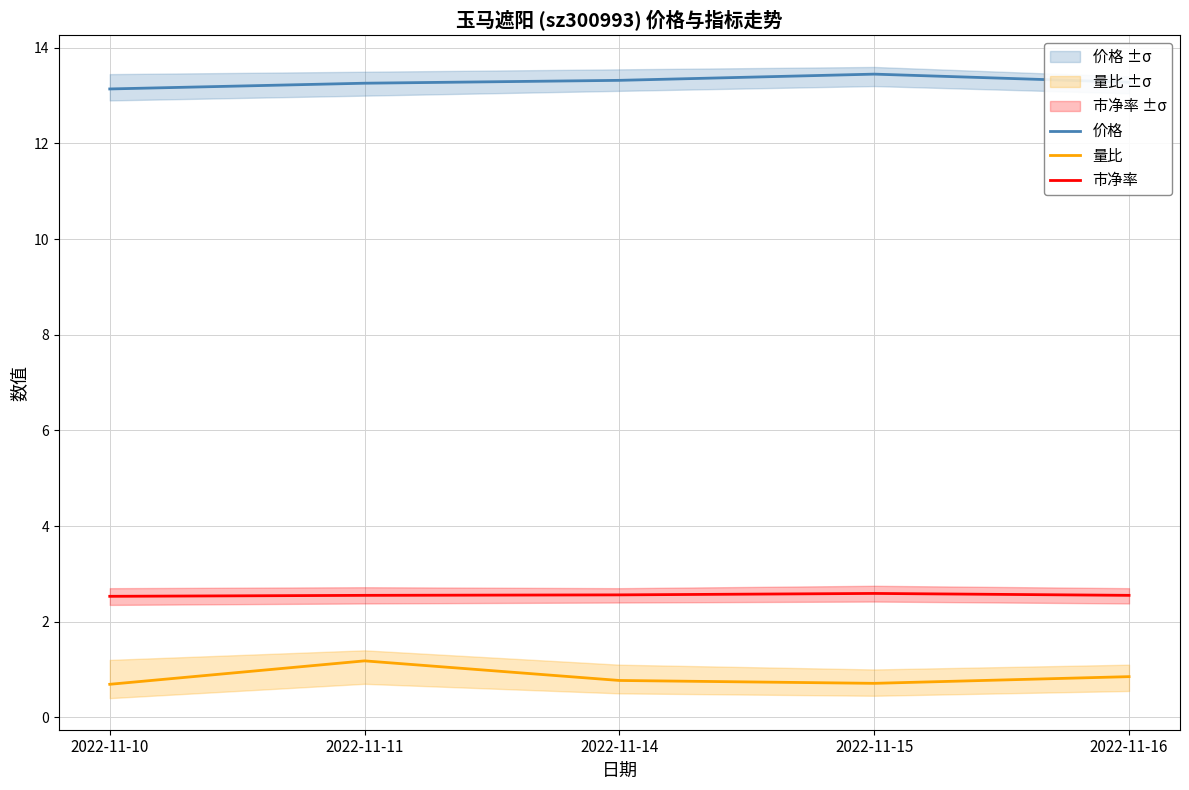

What is the spread (max minus min) of values at 2022-11-16?

12.4